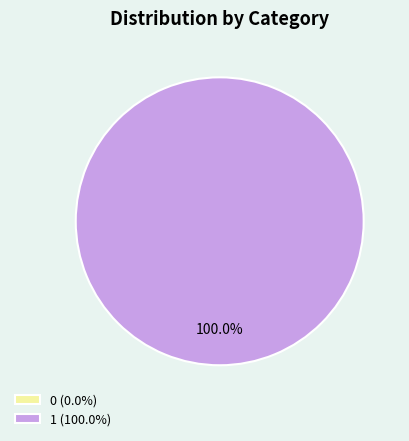

How many slices are in this pie chart?

2